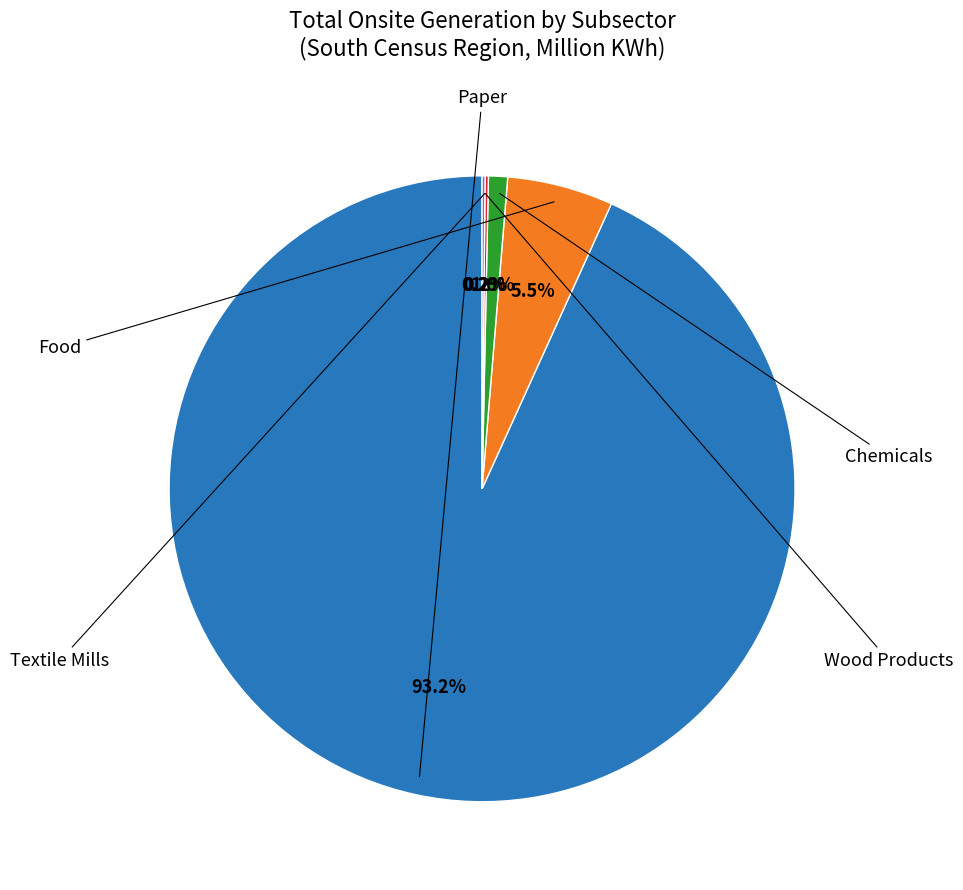

Does any single category account for the majority?

Yes